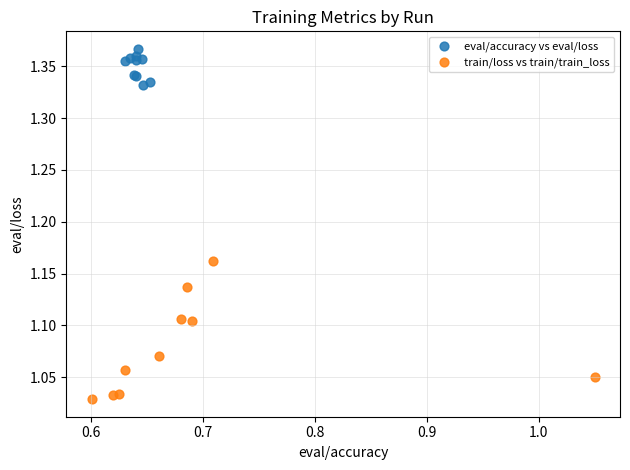

Which series contains the highest Y value?

eval/accuracy vs eval/loss